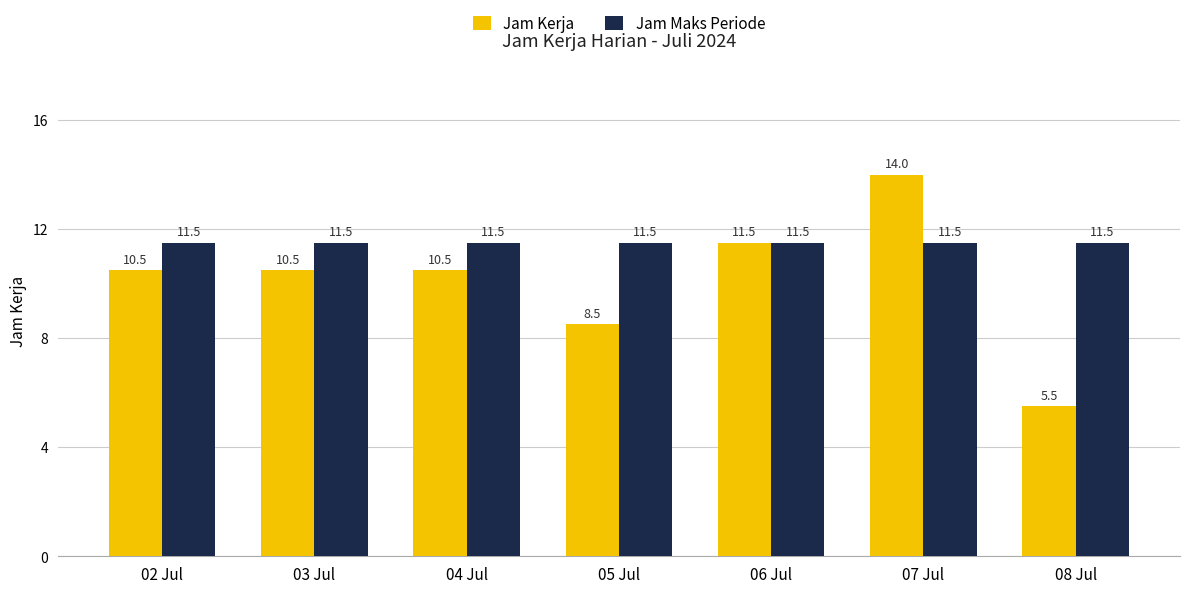

What is the sum of all Jam Maks Periode values?

80.5